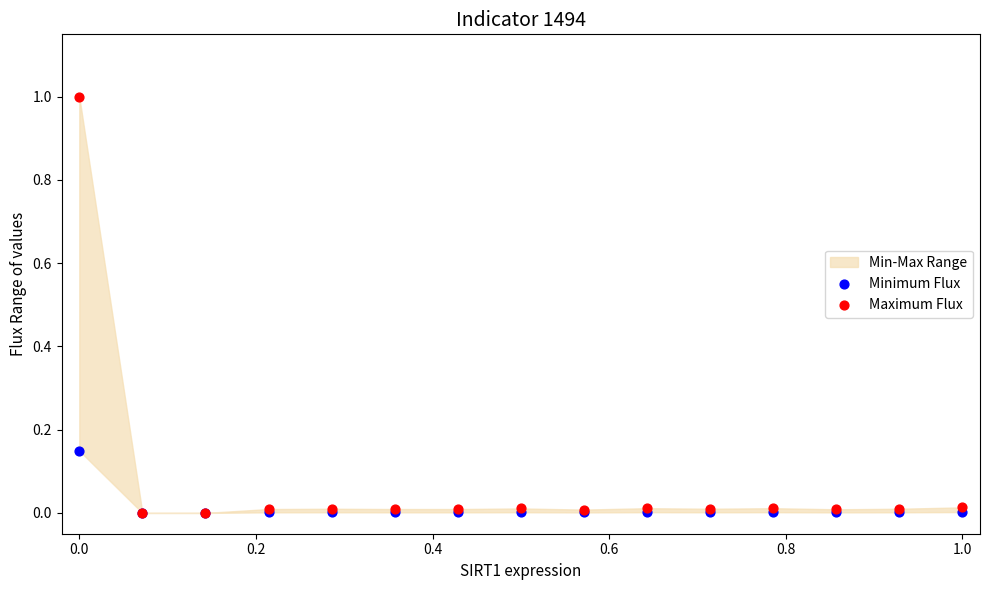

Which series reaches the maximum Y coordinate?

Maximum Flux